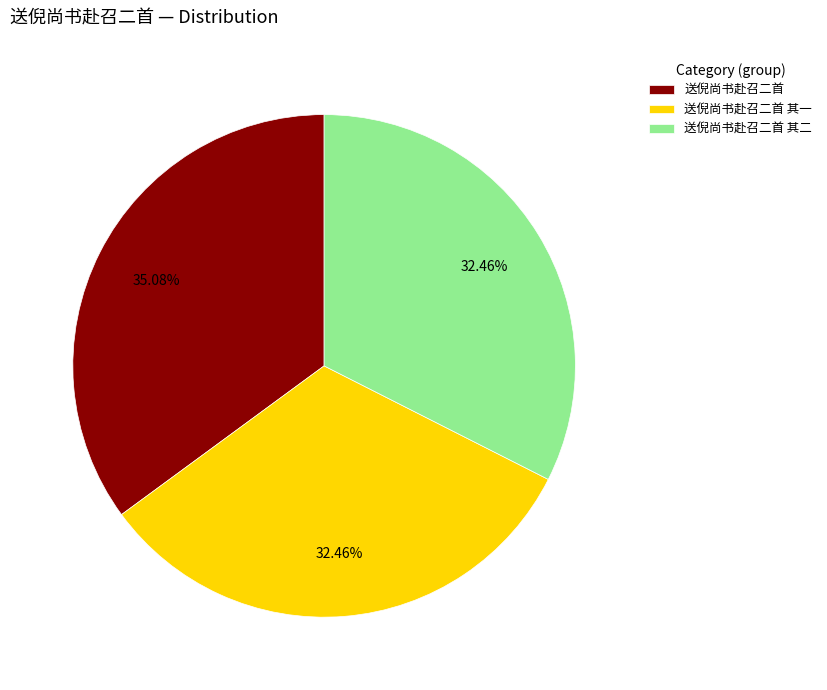

To the nearest percent, what portion does 送倪尚书赴召二首 represent?

35%